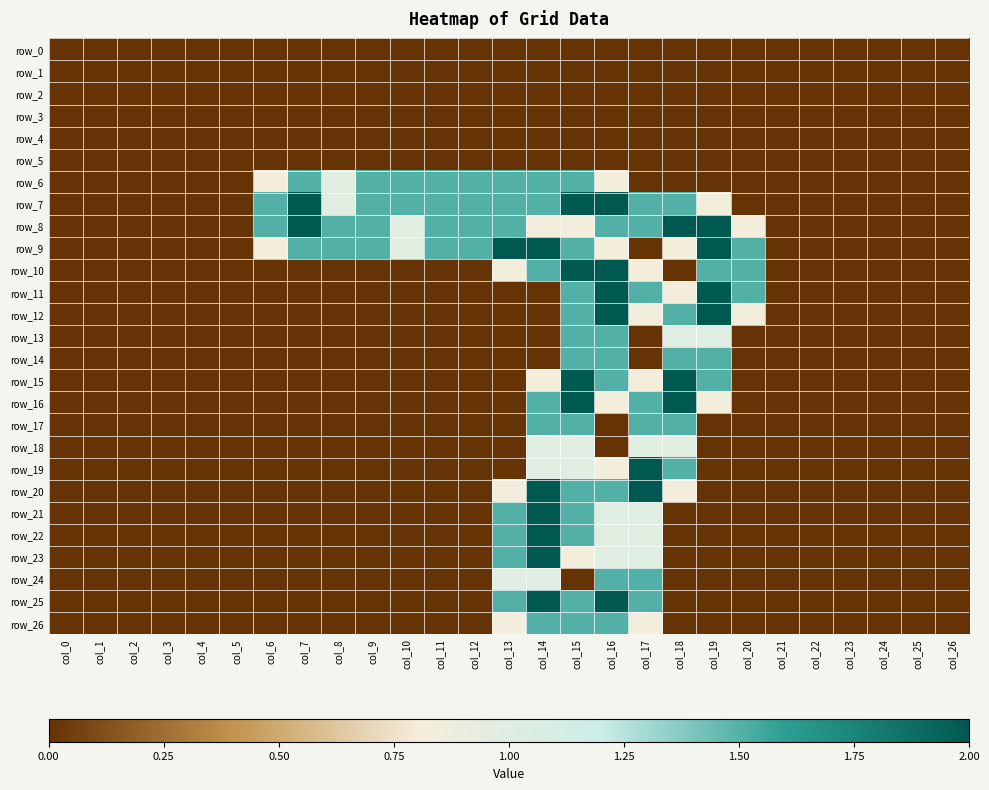

What is the average value of the row_8 series?

0.8